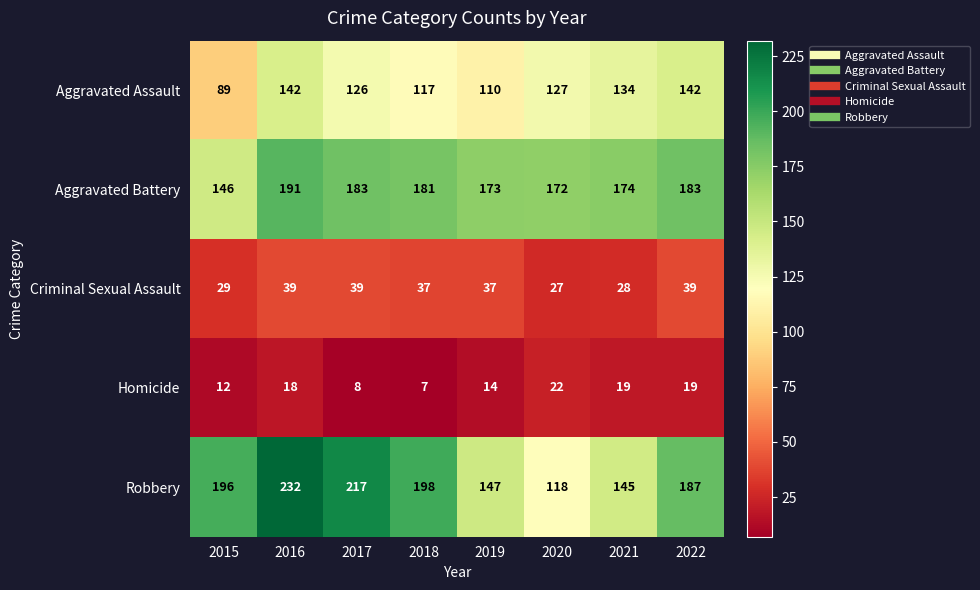

What is the minimum value for Criminal Sexual Assault?

27